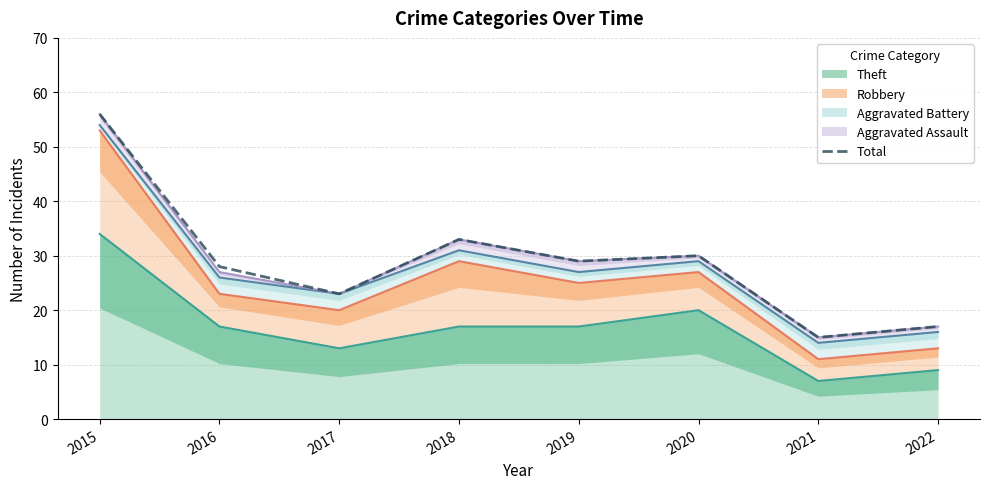

Rank the categories by value from lowest to highest.

2021, 2022, 2017, 2016, 2019, 2020, 2018, 2015